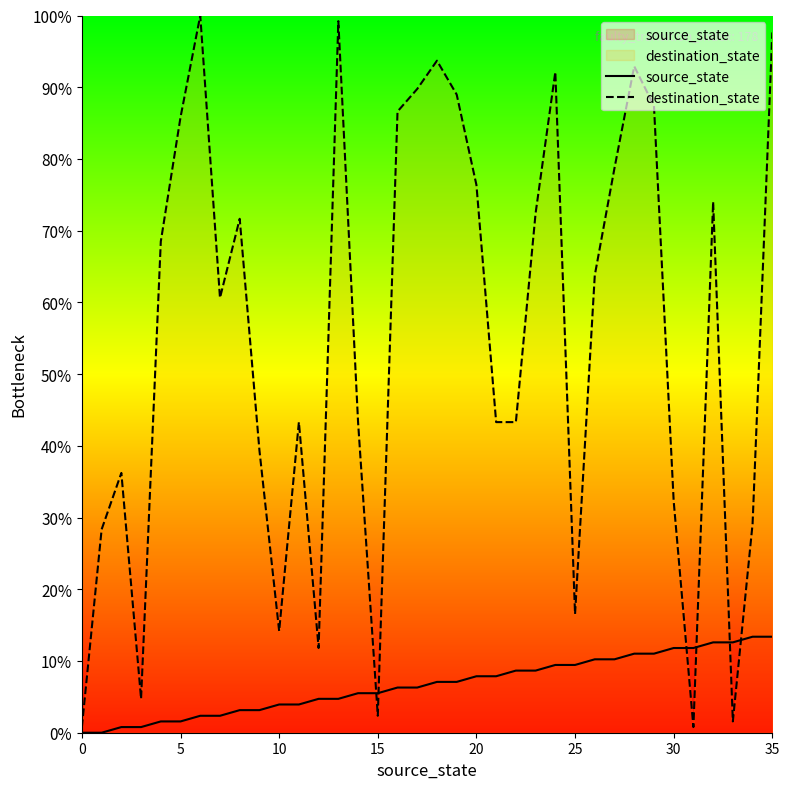

Count the number of data series in this chart.

2